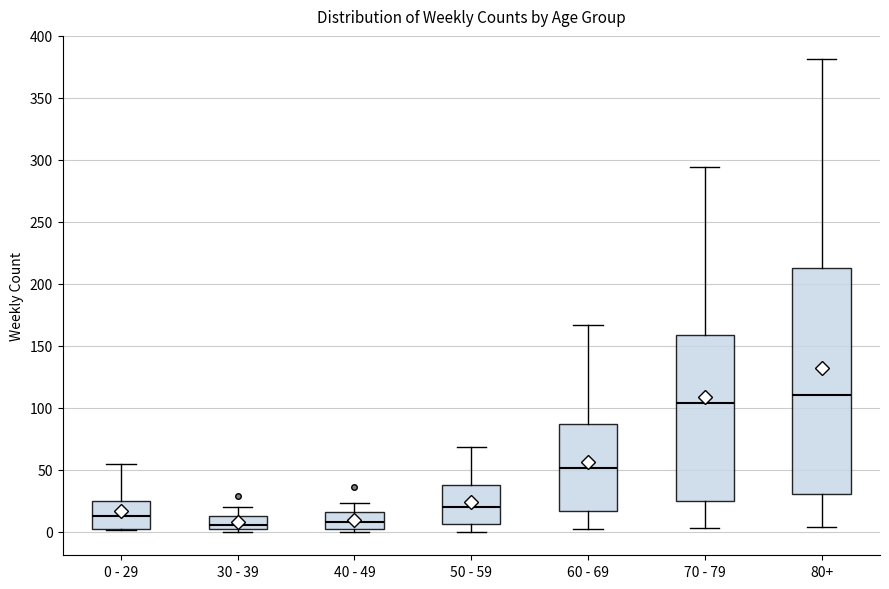

Reading left to right, read every box against the y-axis: the position of its median line, the range the box covers, and the ends of its whiskers. The values are not printed on the chart, so give them approximately, as read against the axis.

0 - 29: median 15, box 5 to 25, whiskers 0 to 55
30 - 39: median 5 (just above the box's lower edge), box 5 to 15, whiskers 0 to 20
40 - 49: median 10, box 0 to 15, whiskers 0 (just below the box's lower edge) to 25
50 - 59: median 20, box 5 to 40, whiskers 0 to 70
60 - 69: median 50, box 15 to 85, whiskers 0 to 165
70 - 79: median 105, box 25 to 160, whiskers 5 to 295
80+: median 110, box 30 to 215, whiskers 5 to 380